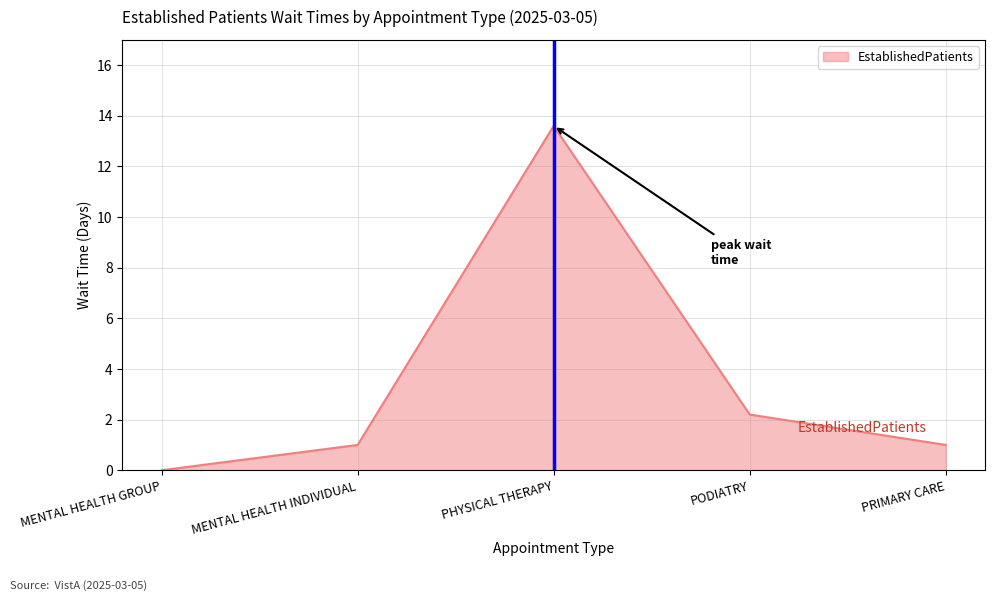

Where is the first local maximum?

PHYSICAL THERAPY